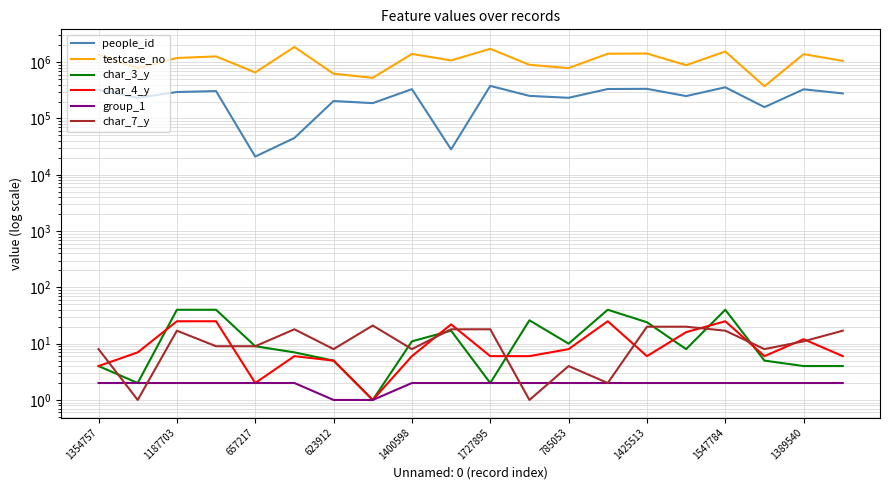

What is the difference between the maximum and minimum values in the char_4_y series?

24